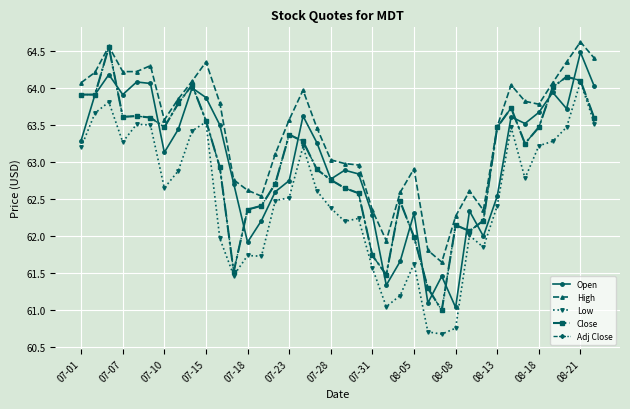

Does the chart have visible grid lines?

Yes